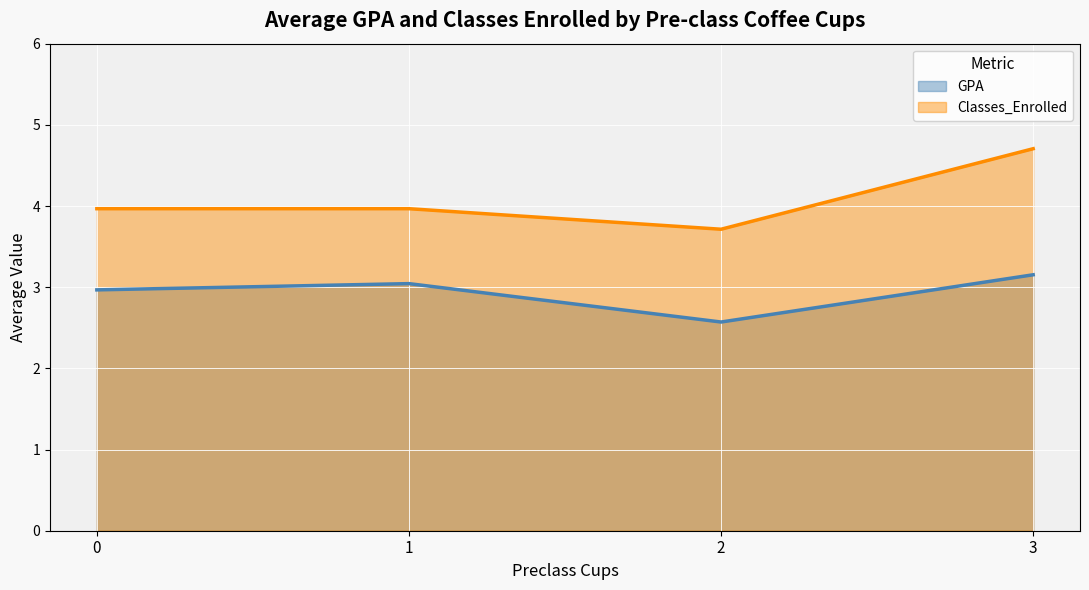

Rank the series by their maximum value, from lowest to highest.

GPA, Classes_Enrolled